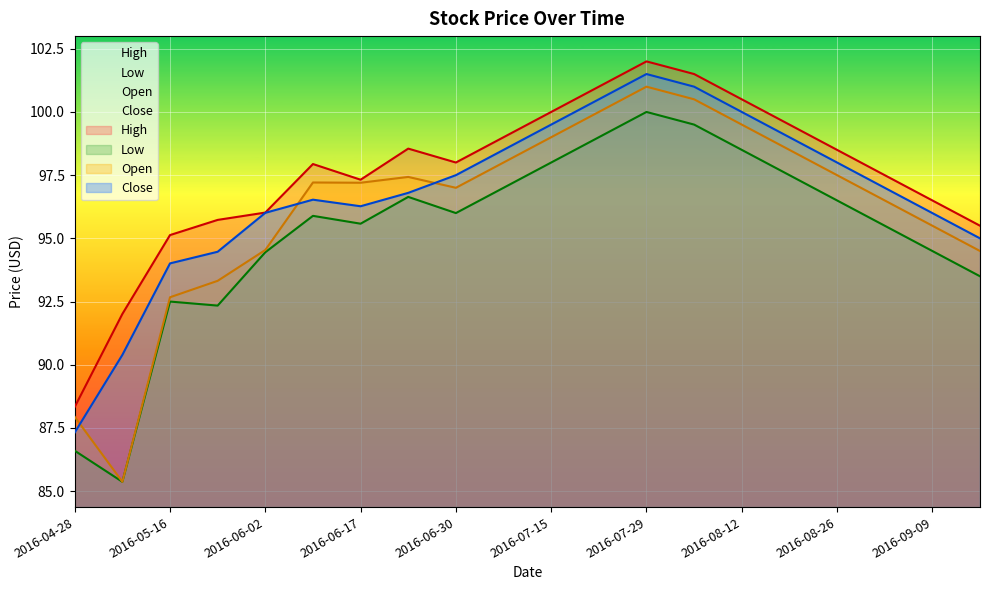

True or false: Low and Open intersect in this chart.

False